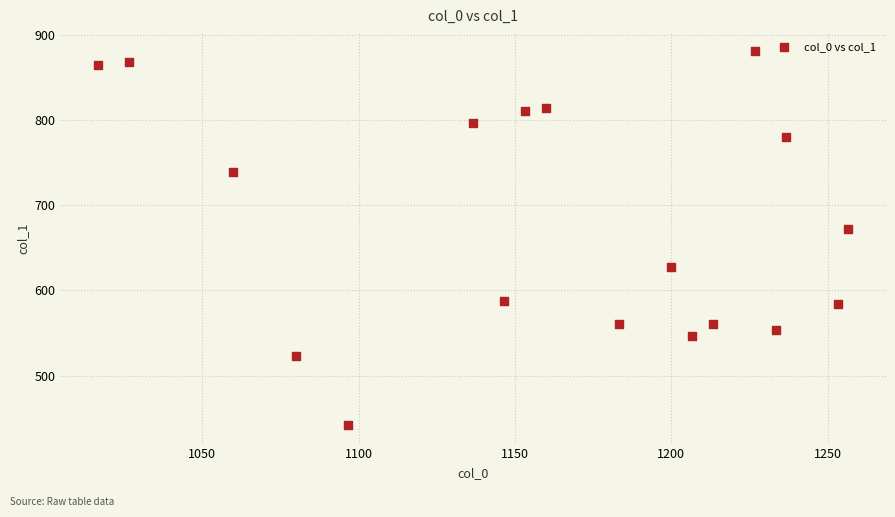

What is the range of X values (max minus min)?

240.0